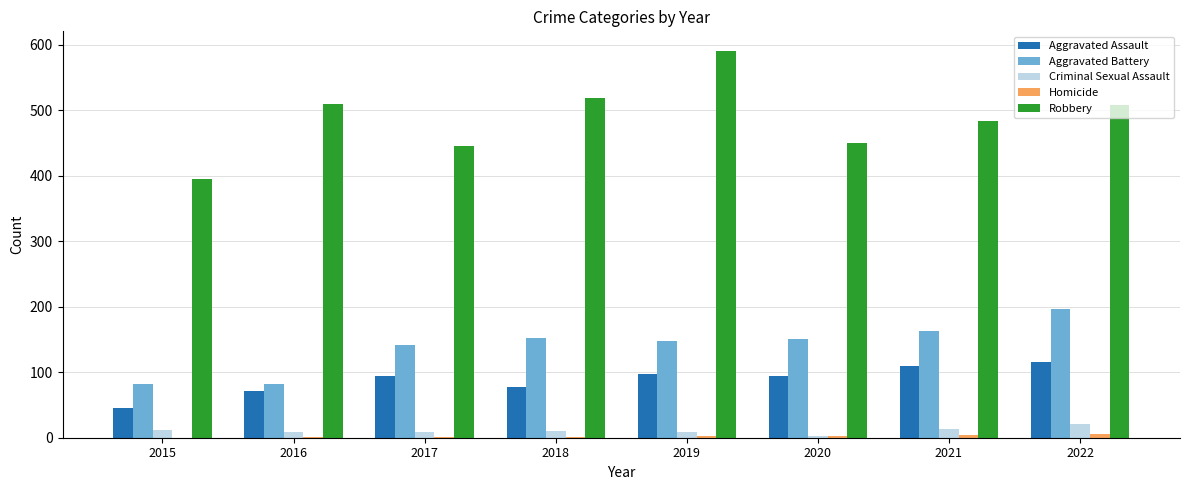

Which category has the highest value in the Robbery series?

2019